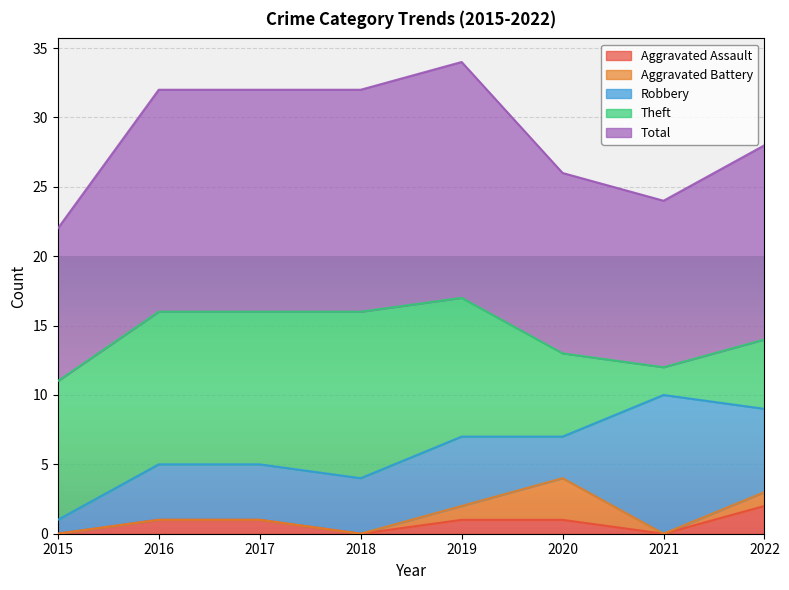

Which series has the largest total across all categories?

Total